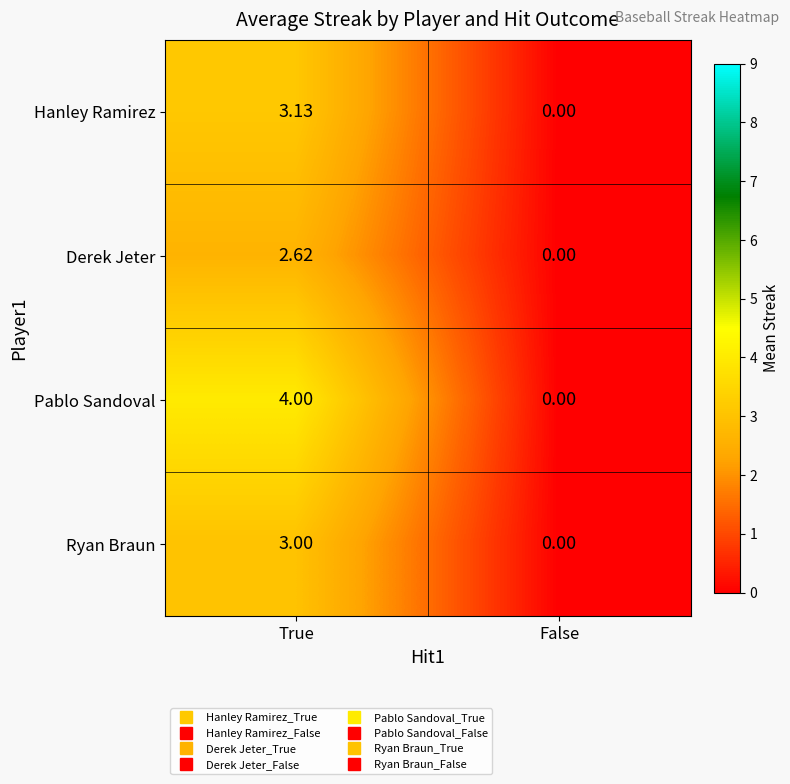

Is the value of Pablo Sandoval at False greater than the value of Hanley Ramirez at True?

No